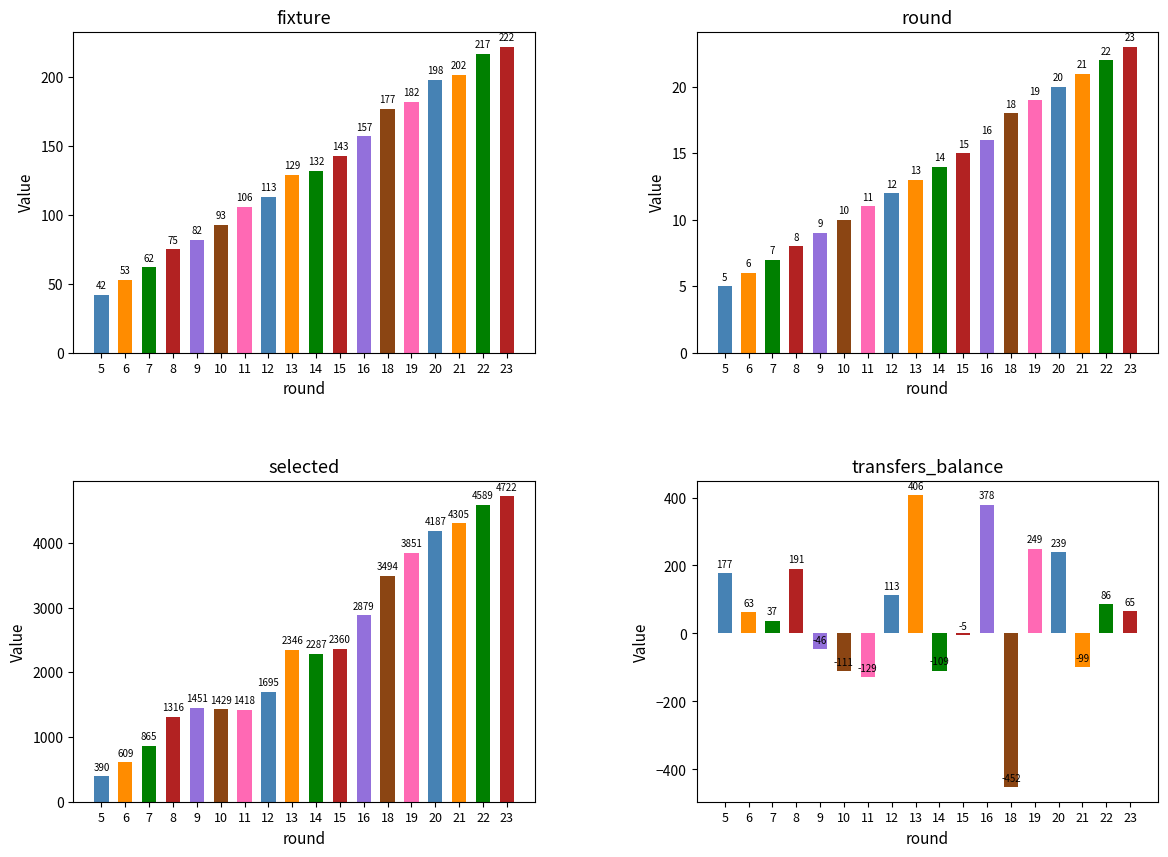

How many values in the selected series exceed 2346?

8